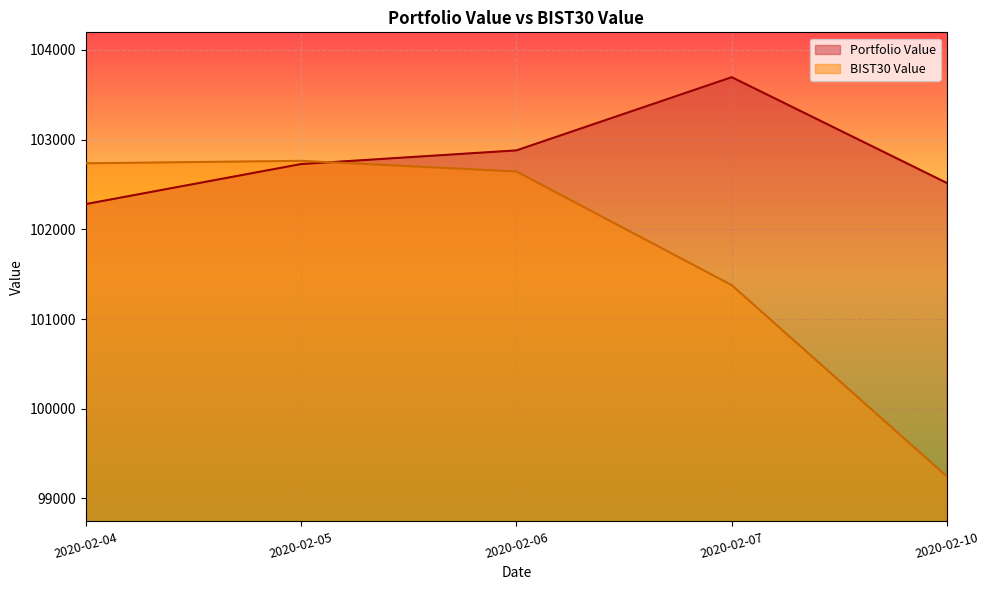

Which series ends up on top after the final intersection of BIST30 Value and Portfolio Value?

Portfolio Value